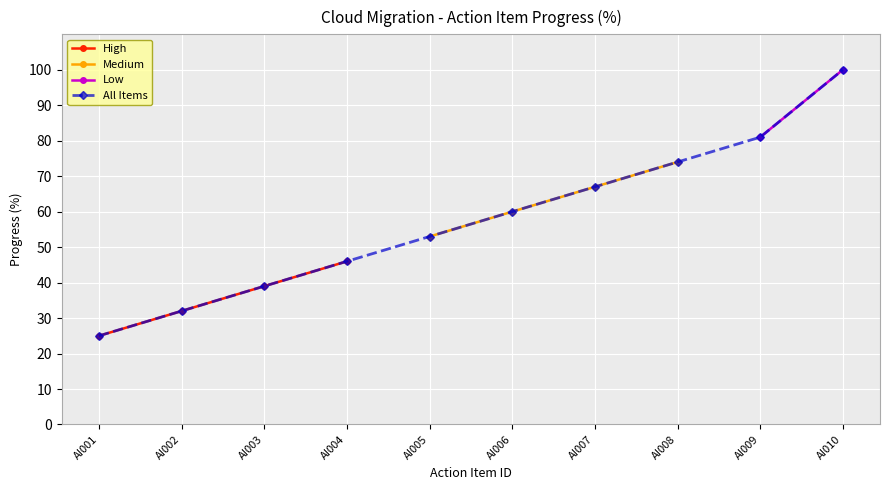

True or false: Medium has more than 2 points higher than both neighbors.

False